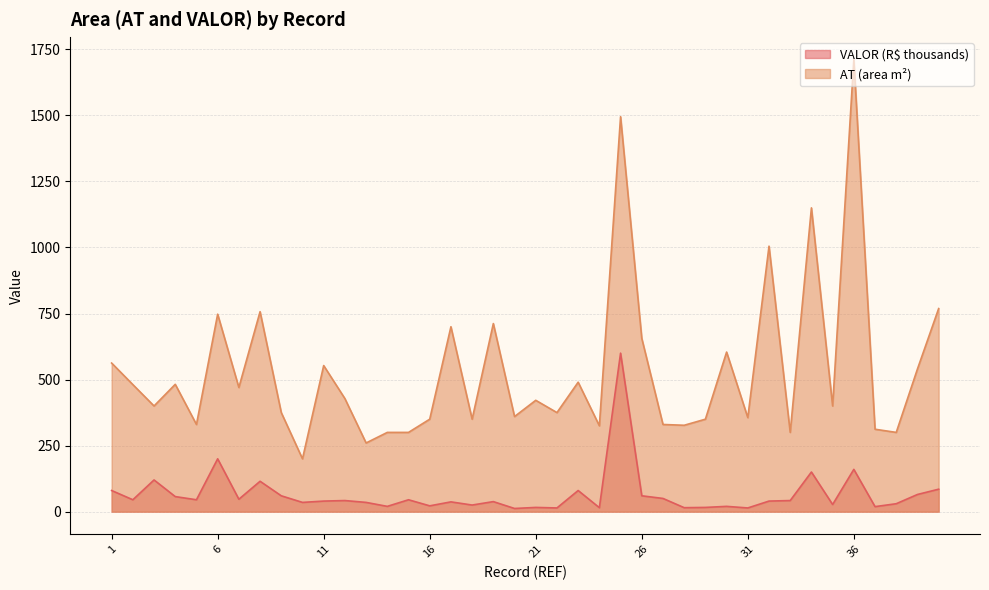

Which category has the highest value in the Mean AT series?

36